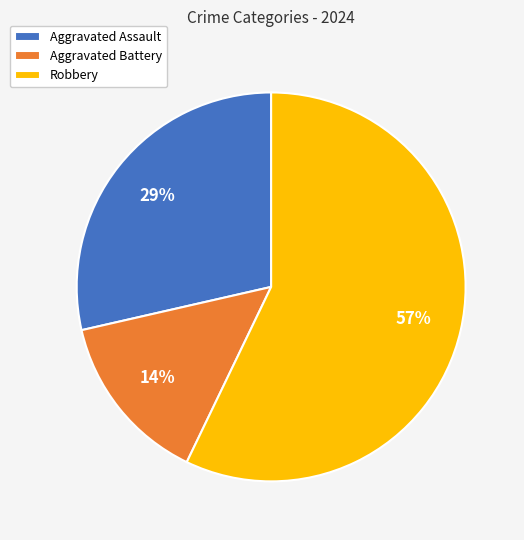

Approximately how many times larger is the value at Aggravated Battery compared to Aggravated Assault?

0.5